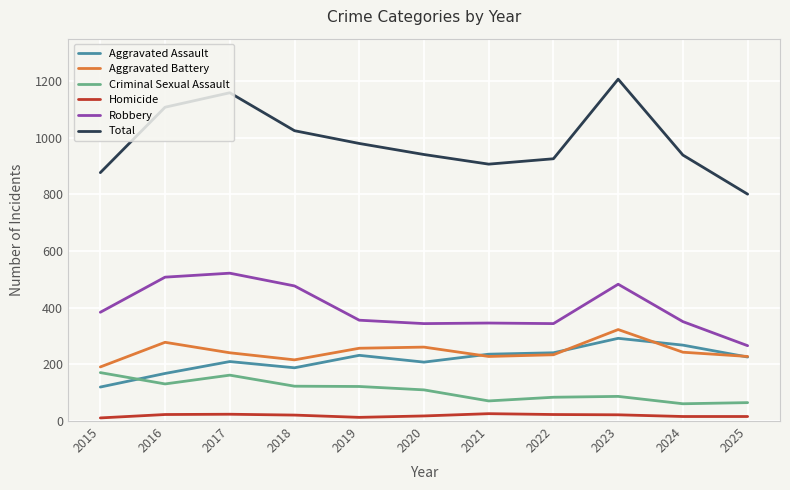

Which series changed the most between 2015 and 2017?

Total